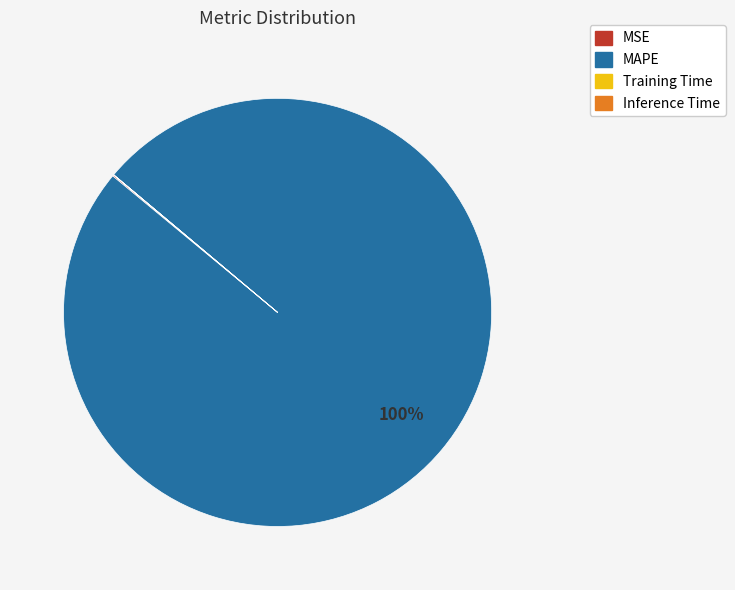

To the nearest percent, what is the difference between the largest and smallest slice percentages?

100%